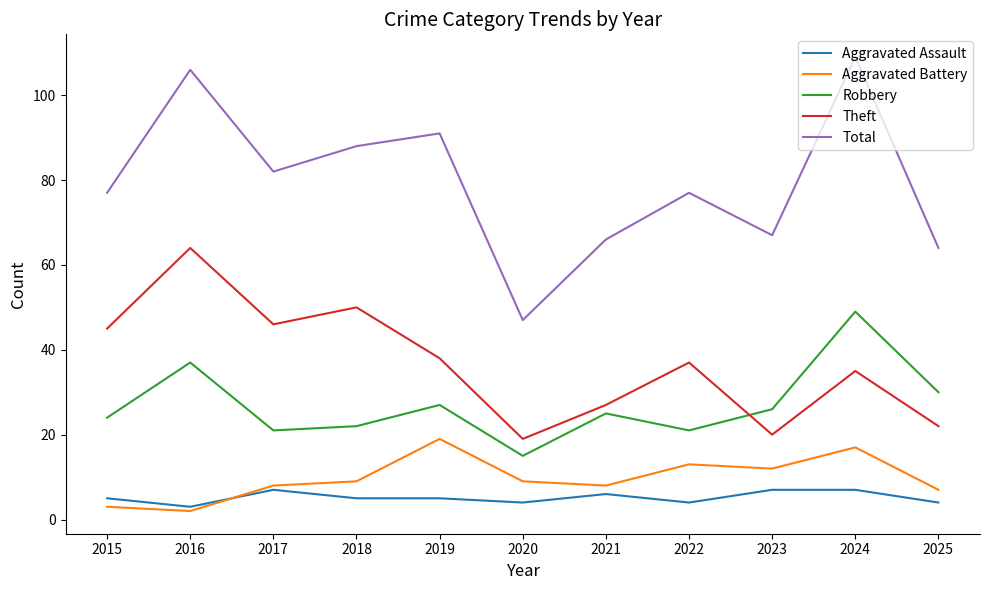

Is this an area chart (filled region under the line)?

No